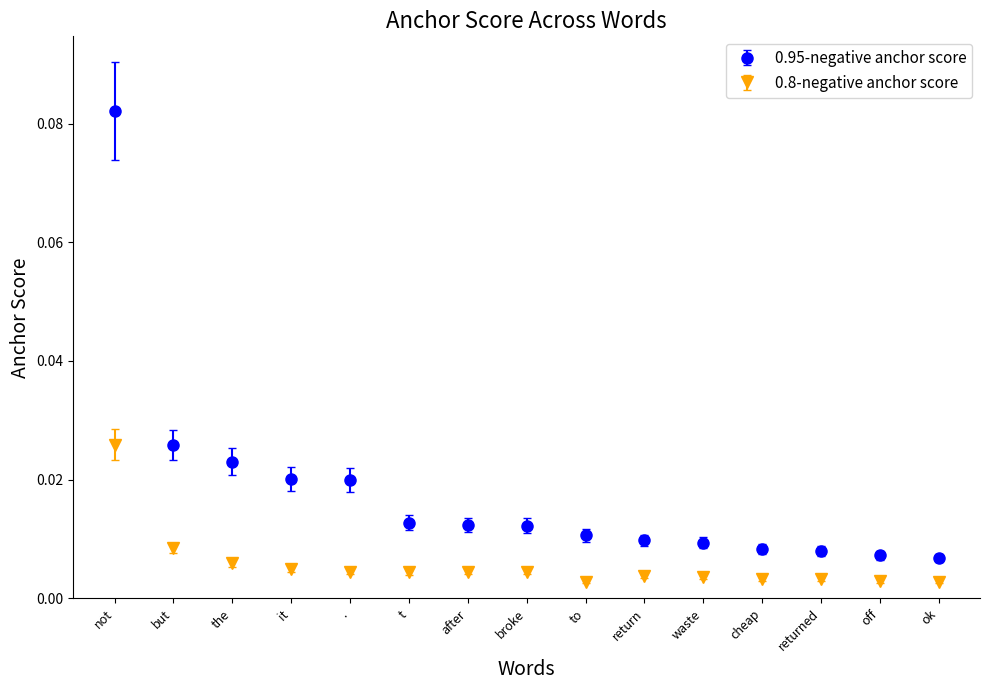

Which series has the largest range (max minus min)?

0.95-negative anchor score